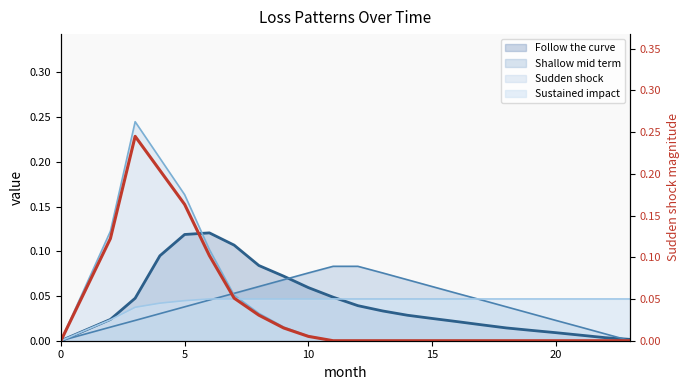

What is the maximum value shown in the chart?

0.2